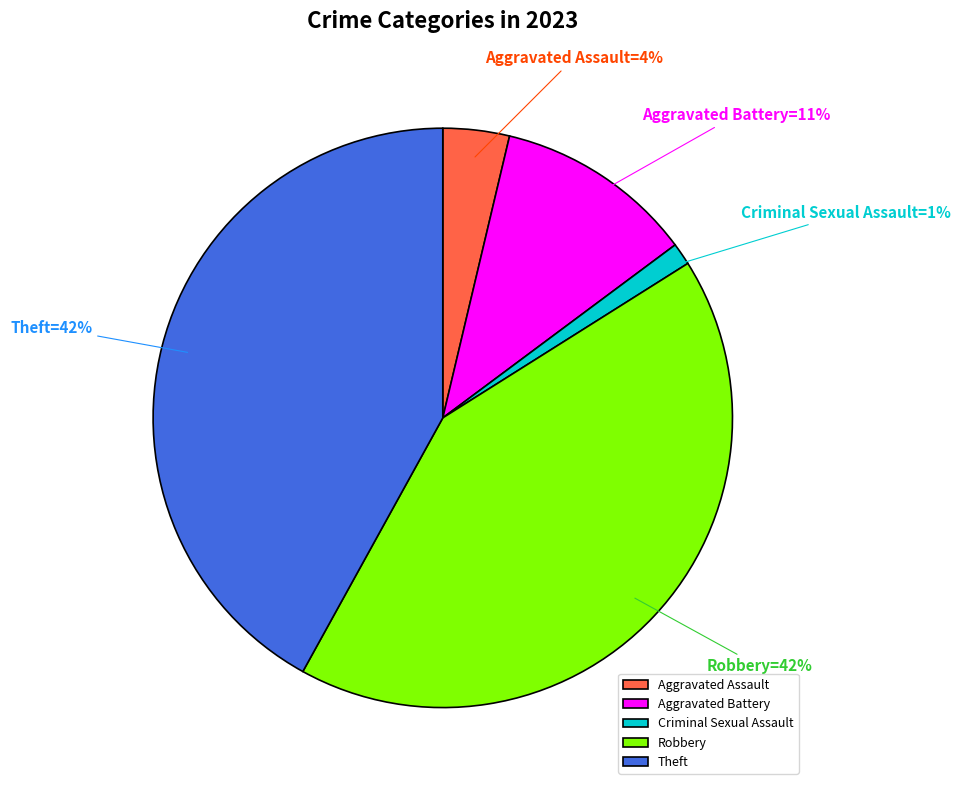

To the nearest percent, what is the difference between the Aggravated Battery and Criminal Sexual Assault slice percentages?

10%